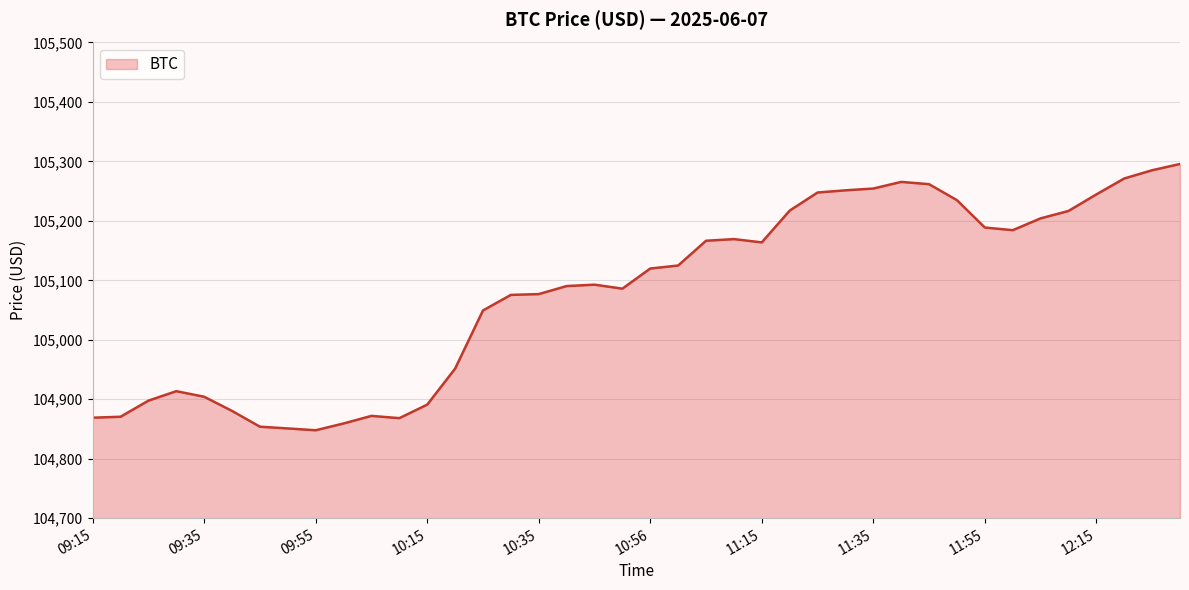

What is the maximum value shown in the chart?

105295.7